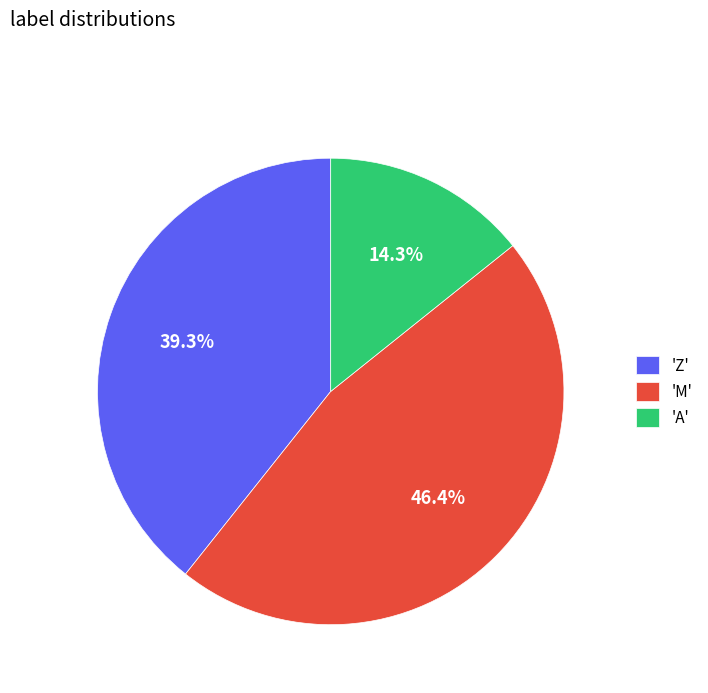

To the nearest percent, what is the average slice percentage?

33%